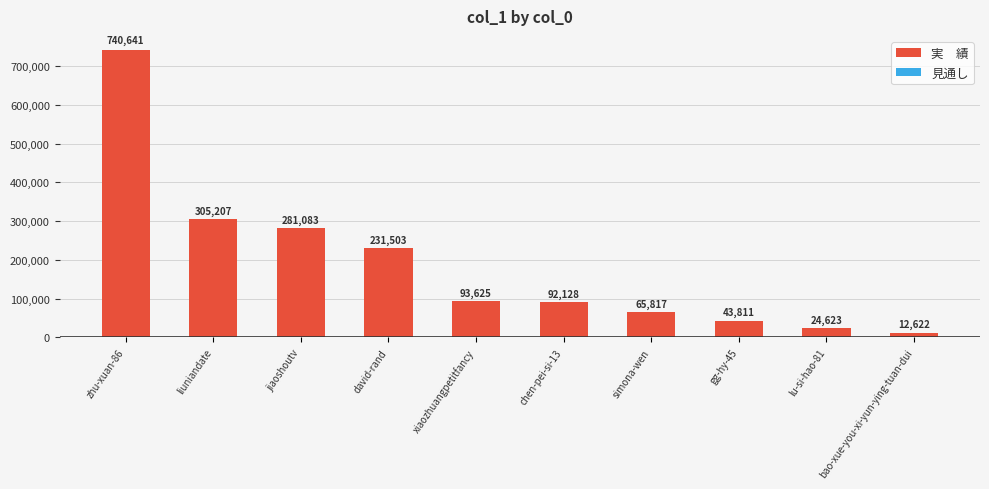

Are the bars grouped side by side (vs. stacked)?

No